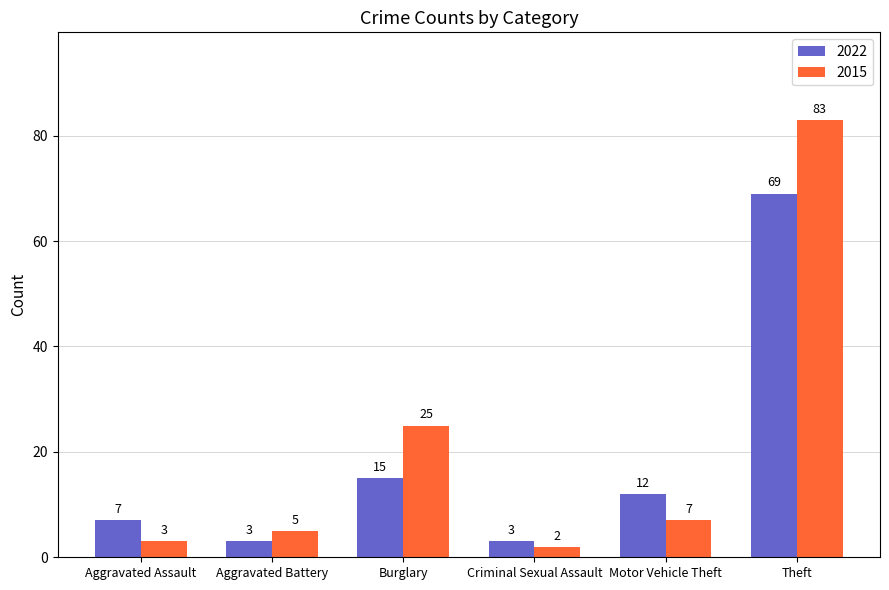

Which series has the largest total across all categories?

2015